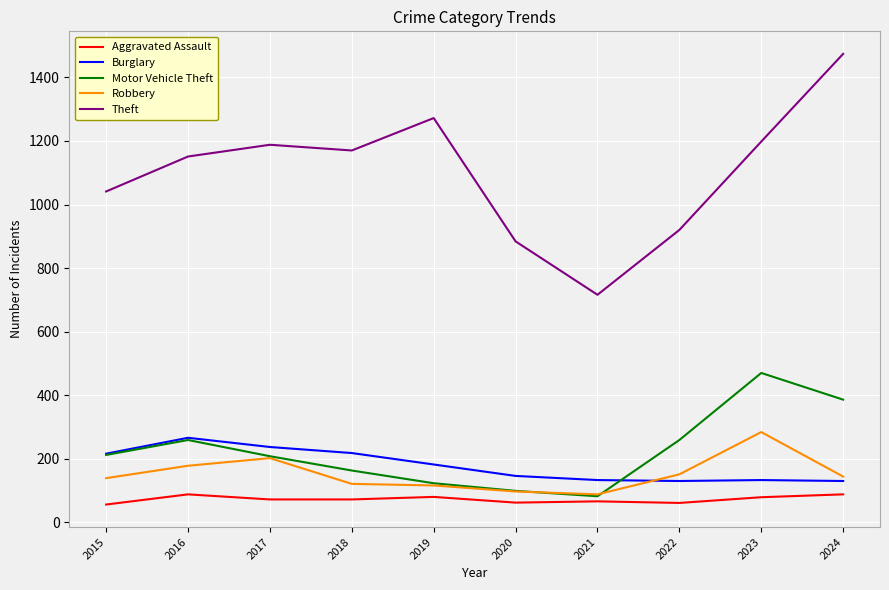

Is the value of Aggravated Assault at 2022 greater than the value of Robbery at 2016?

No